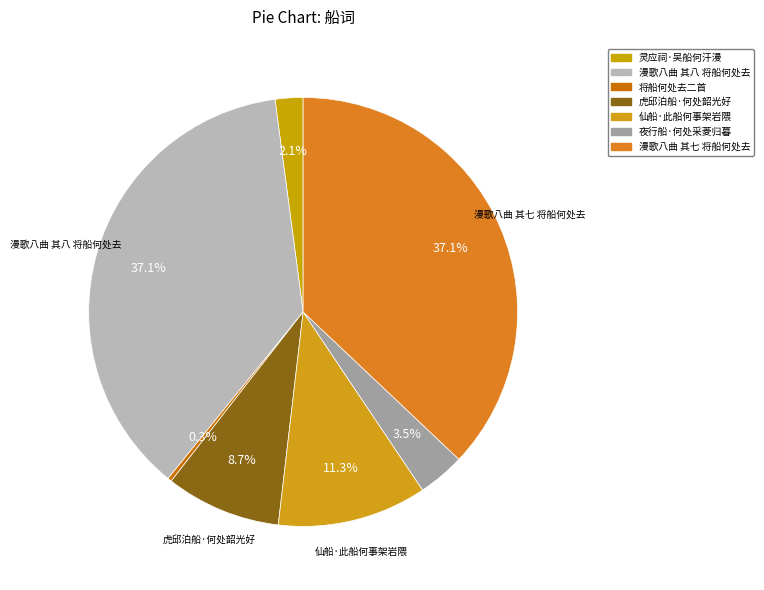

How many slices are in this pie chart?

7